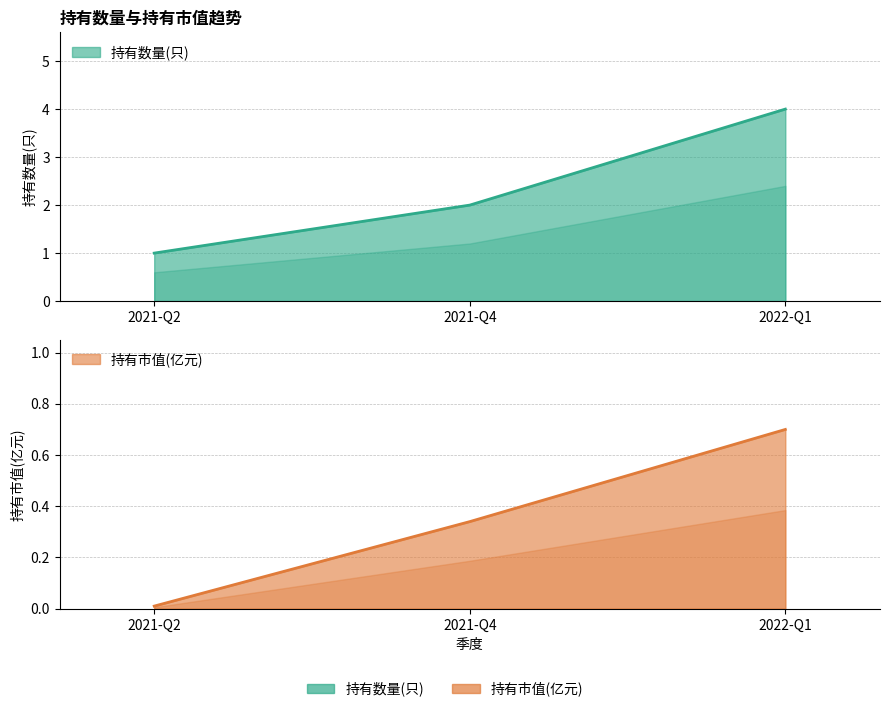

Between 2022-Q1 and 2021-Q4, which is larger?

2022-Q1